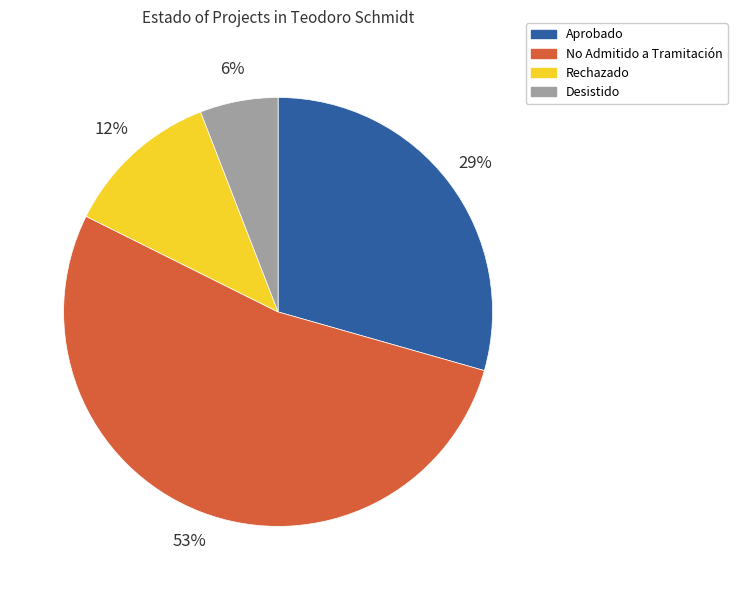

The Rechazado slice represents 6% of the pie. True or false?

False